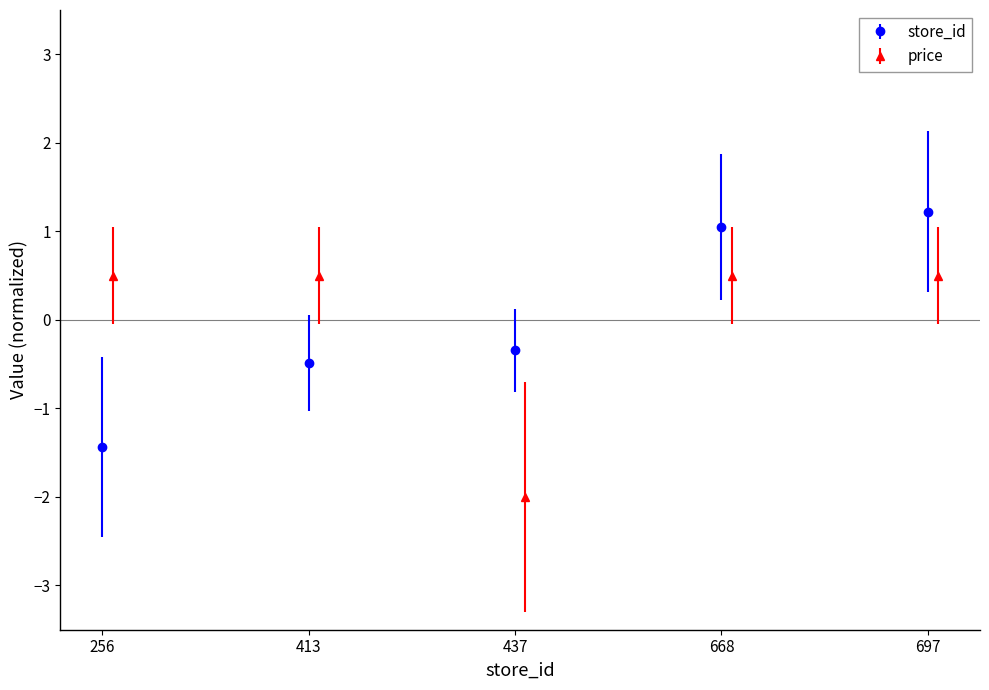

List the series in order of their peak value, highest first.

store_id, price